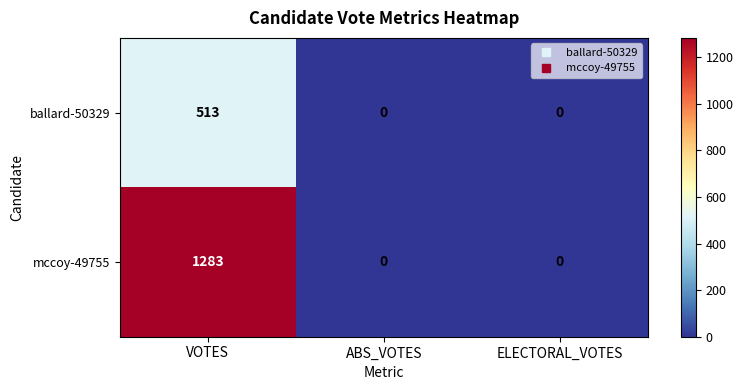

Between VOTES and ELECTORAL_VOTES, which series saw the biggest shift?

mccoy-49755